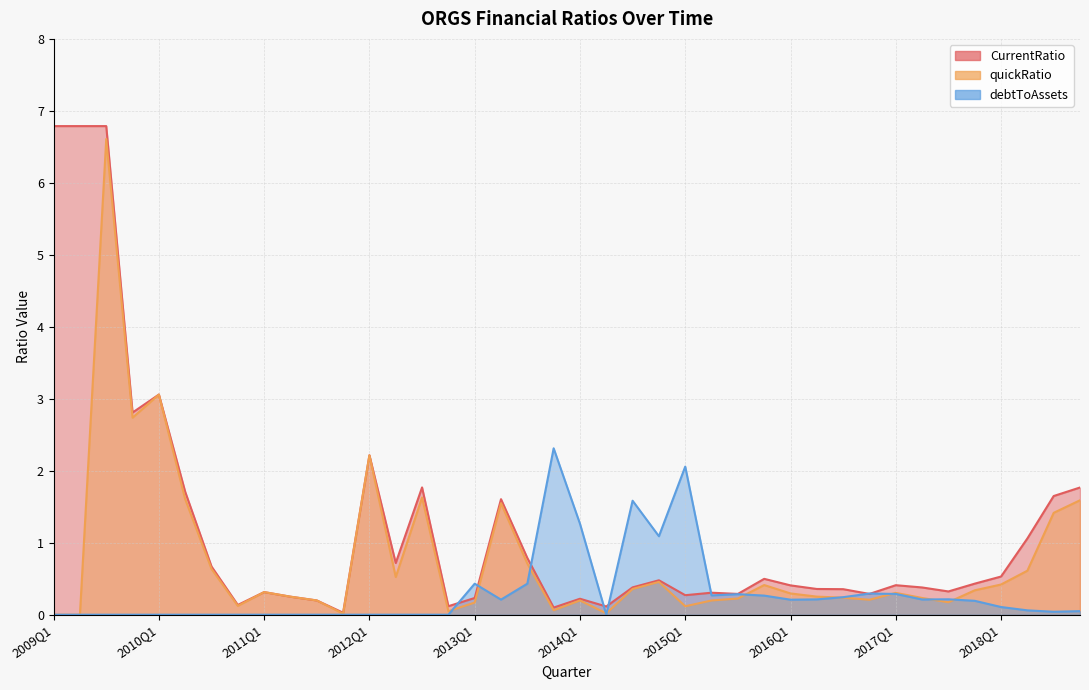

Is it true that quickRatio equals -4.2 at 2009Q2?

False